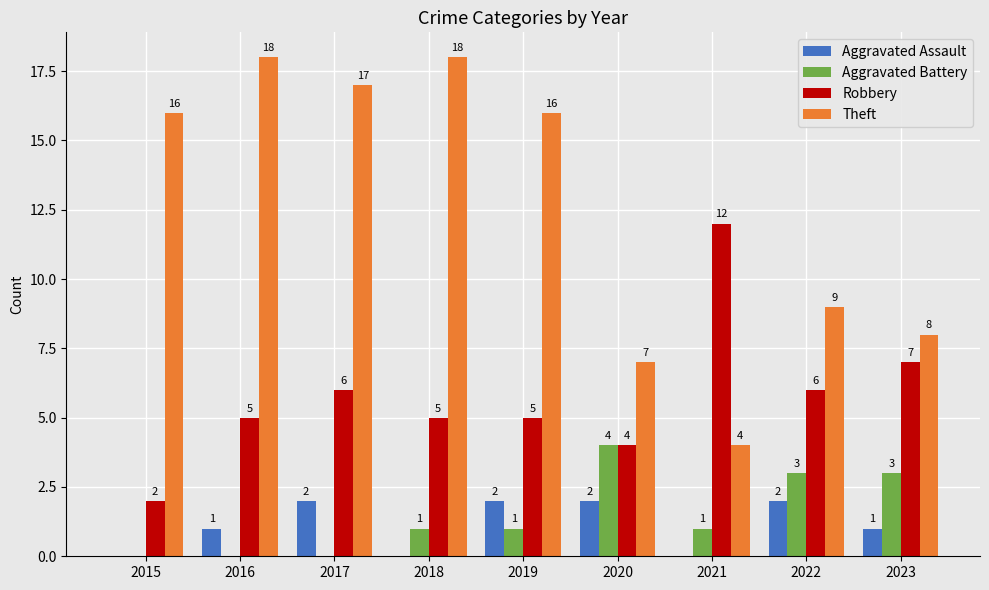

Is the value of Aggravated Assault at 2020 greater than the value of Theft at 2016?

No